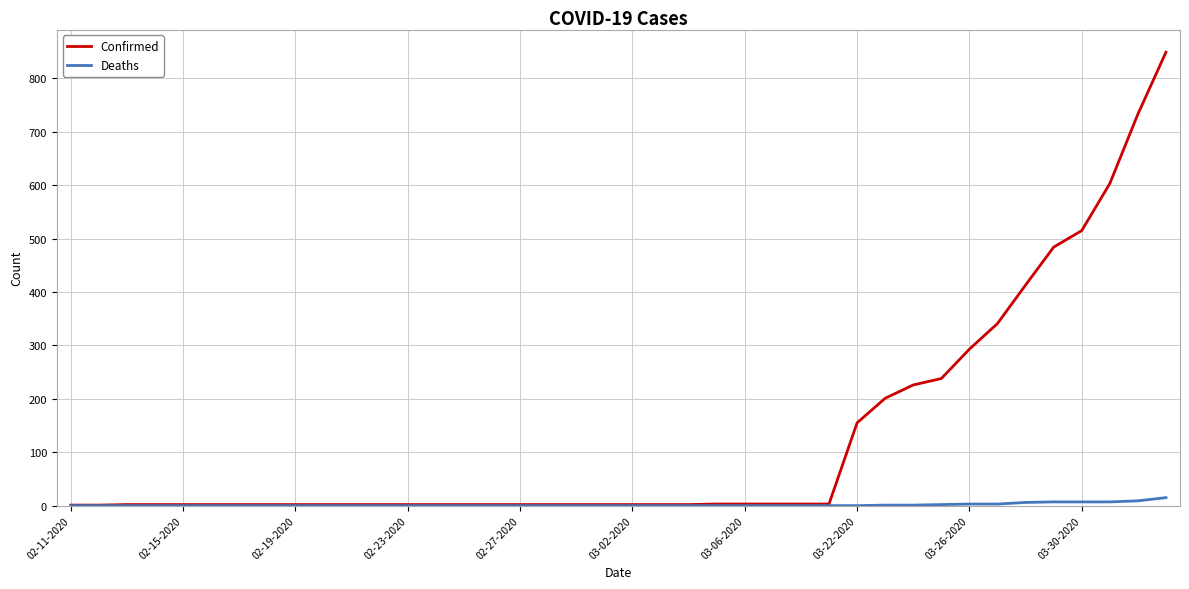

Rank the series by their maximum value, from highest to lowest.

Confirmed, Deaths